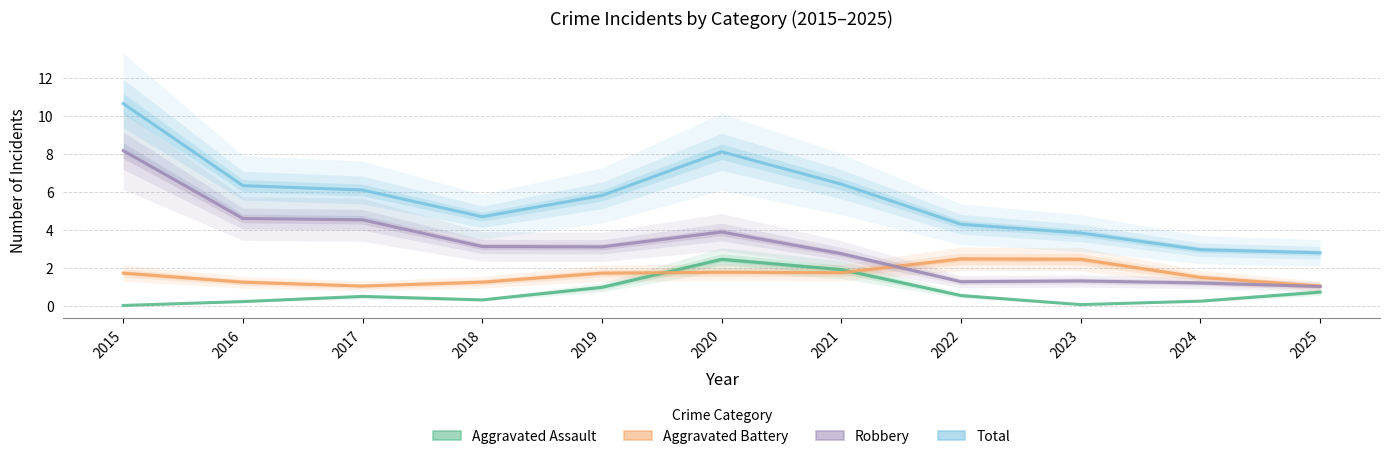

Reading left to right, extract all data points from this chart.

Aggravated Assault: 2015=0.0	2016=0.2	2017=0.5	2018=0.3	2019=1.0	2020=2.5	2021=1.9	2022=0.5	2023=0.1	2024=0.3	2025=0.7
Aggravated Battery: 2015=1.7	2016=1.3	2017=1.0	2018=1.3	2019=1.7	2020=1.8	2021=1.8	2022=2.5	2023=2.5	2024=1.5	2025=1.0
Robbery: 2015=8.2	2016=4.6	2017=4.5	2018=3.1	2019=3.1	2020=3.9	2021=2.7	2022=1.3	2023=1.3	2024=1.2	2025=1.0
Total: 2015=10.7	2016=6.3	2017=6.1	2018=4.7	2019=5.8	2020=8.1	2021=6.4	2022=4.3	2023=3.8	2024=3.0	2025=2.8